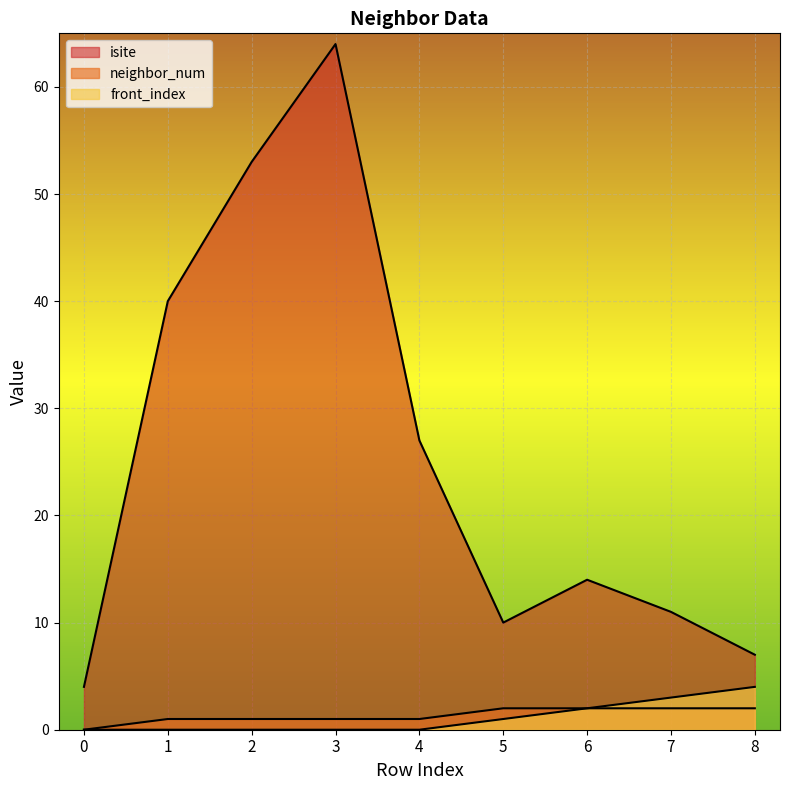

What is the difference between the maximum and minimum values in the isite series?

60